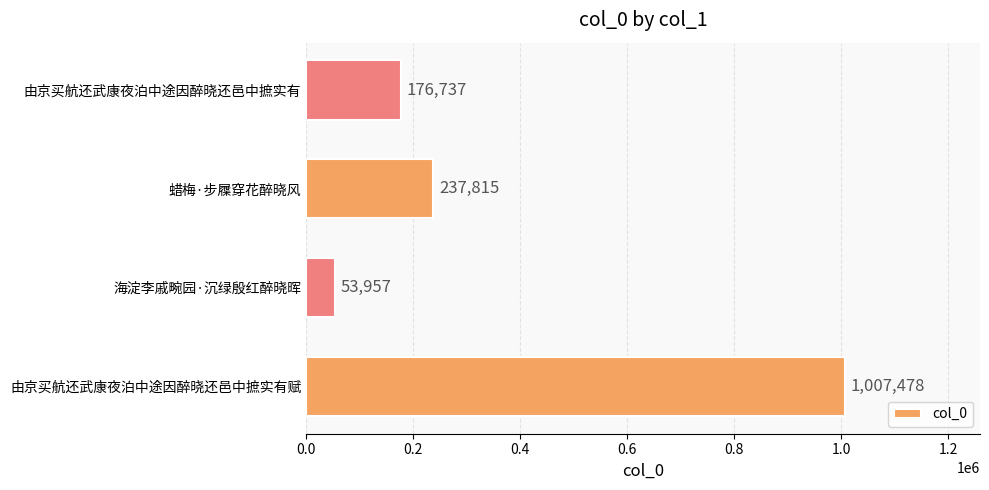

Rank the categories by value from highest to lowest.

由京买航还武康夜泊中途因醉晓还邑中摭实有赋, 蜡梅·步屧穿花醉晓风, 由京买航还武康夜泊中途因醉晓还邑中摭实有, 海淀李戚畹园·沉绿殷红醉晓晖